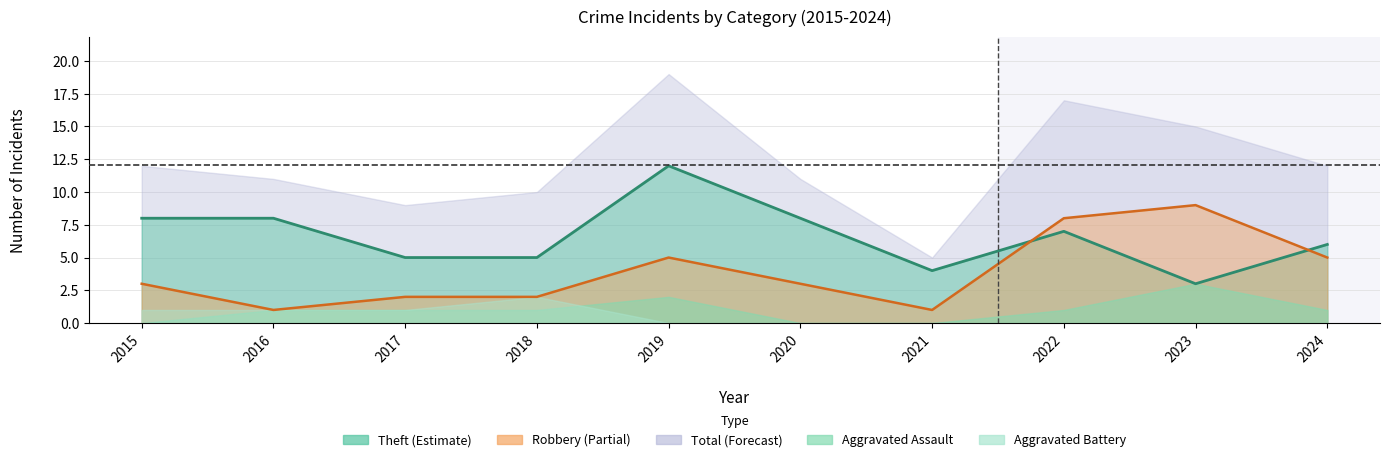

Does the chart display data point markers on the line(s)?

No